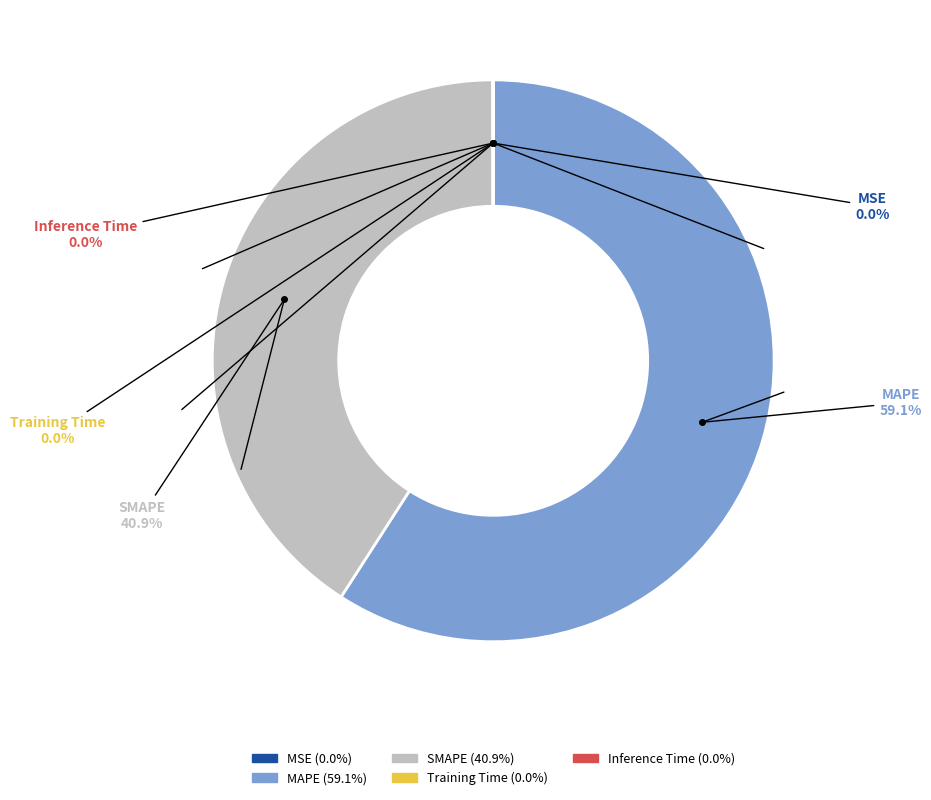

Which category accounts for the majority?

MAPE